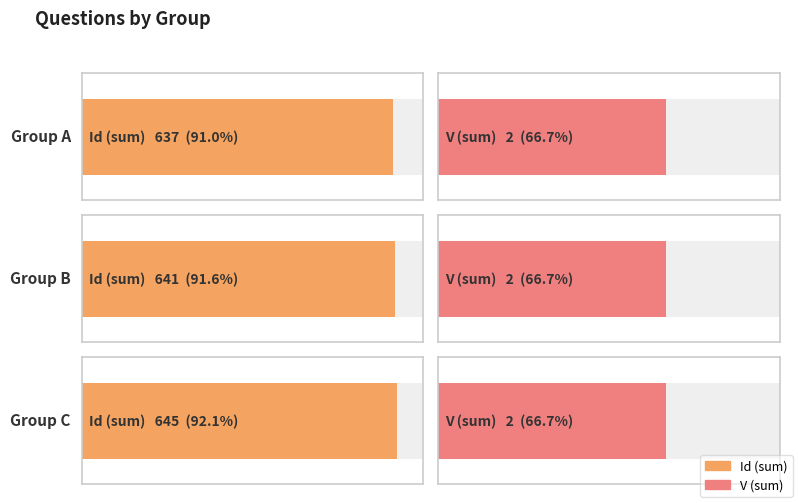

Which series has the largest range (max minus min)?

Id